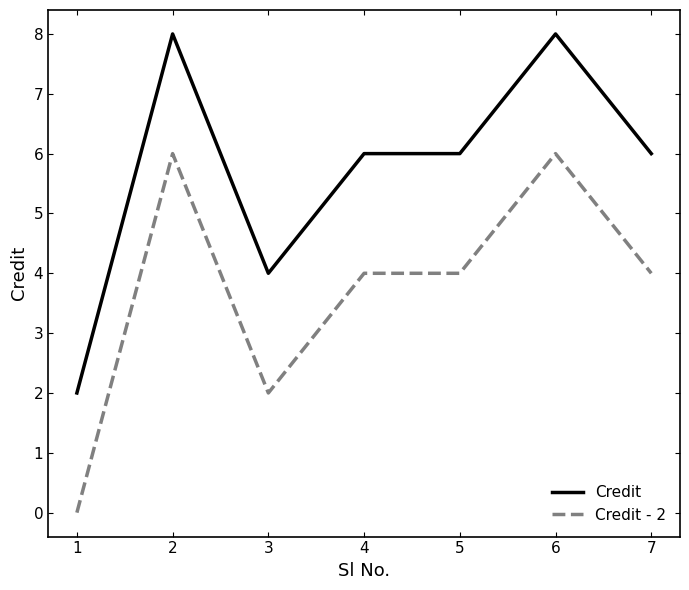

Which category has the lowest value in the Credit - 2 series?

1